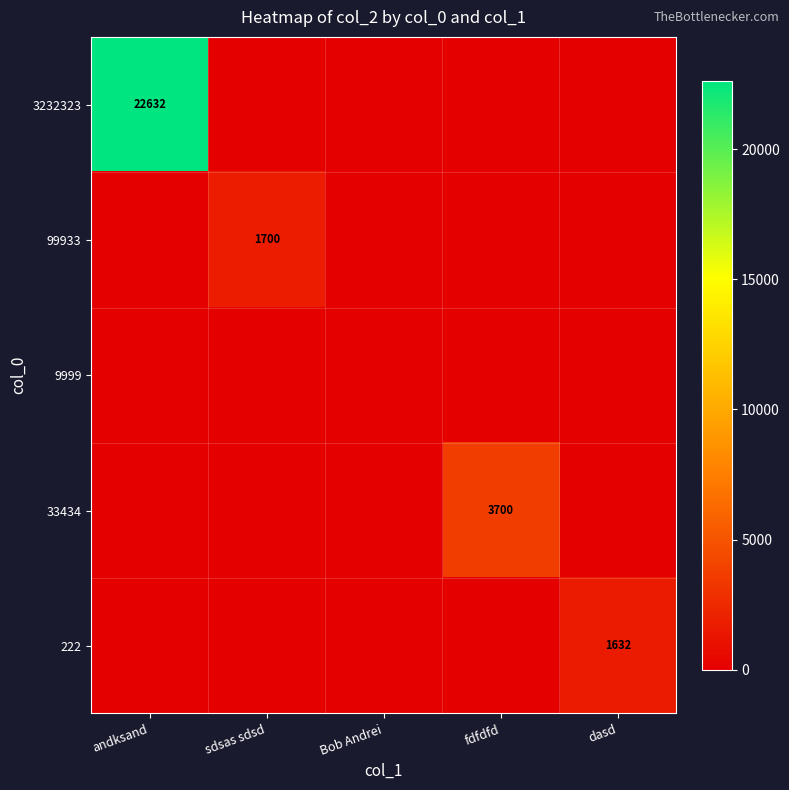

What is the total value across all series at andksand?

22632